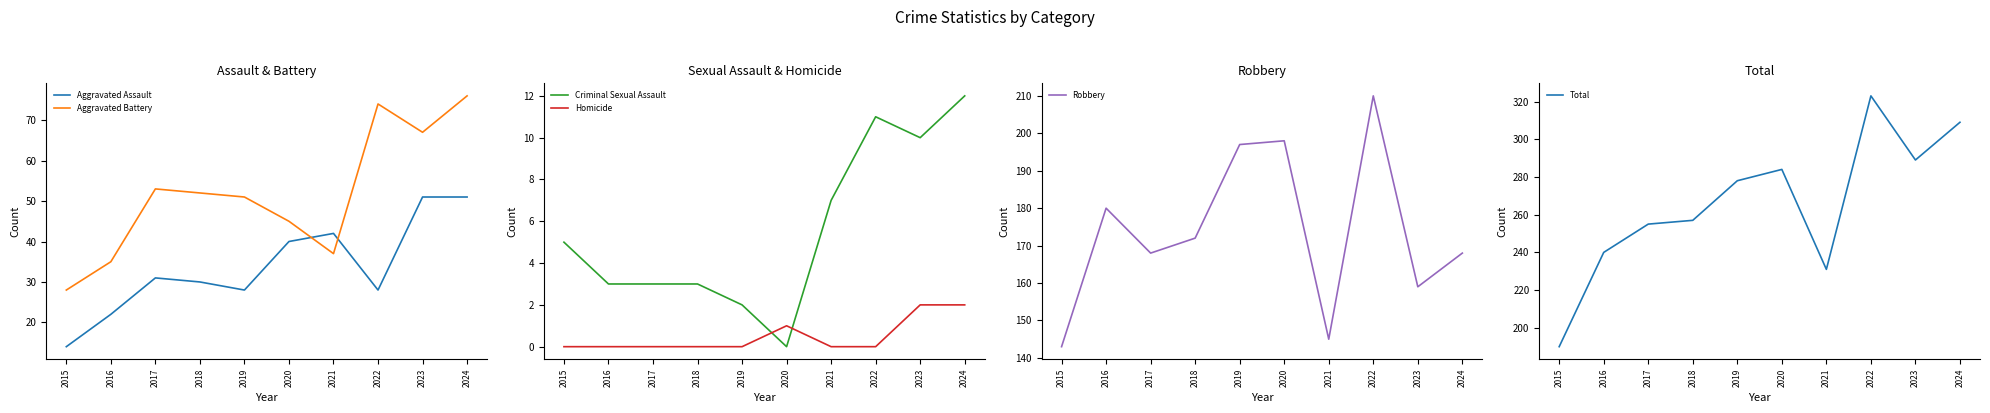

How many series are shown in this chart?

6